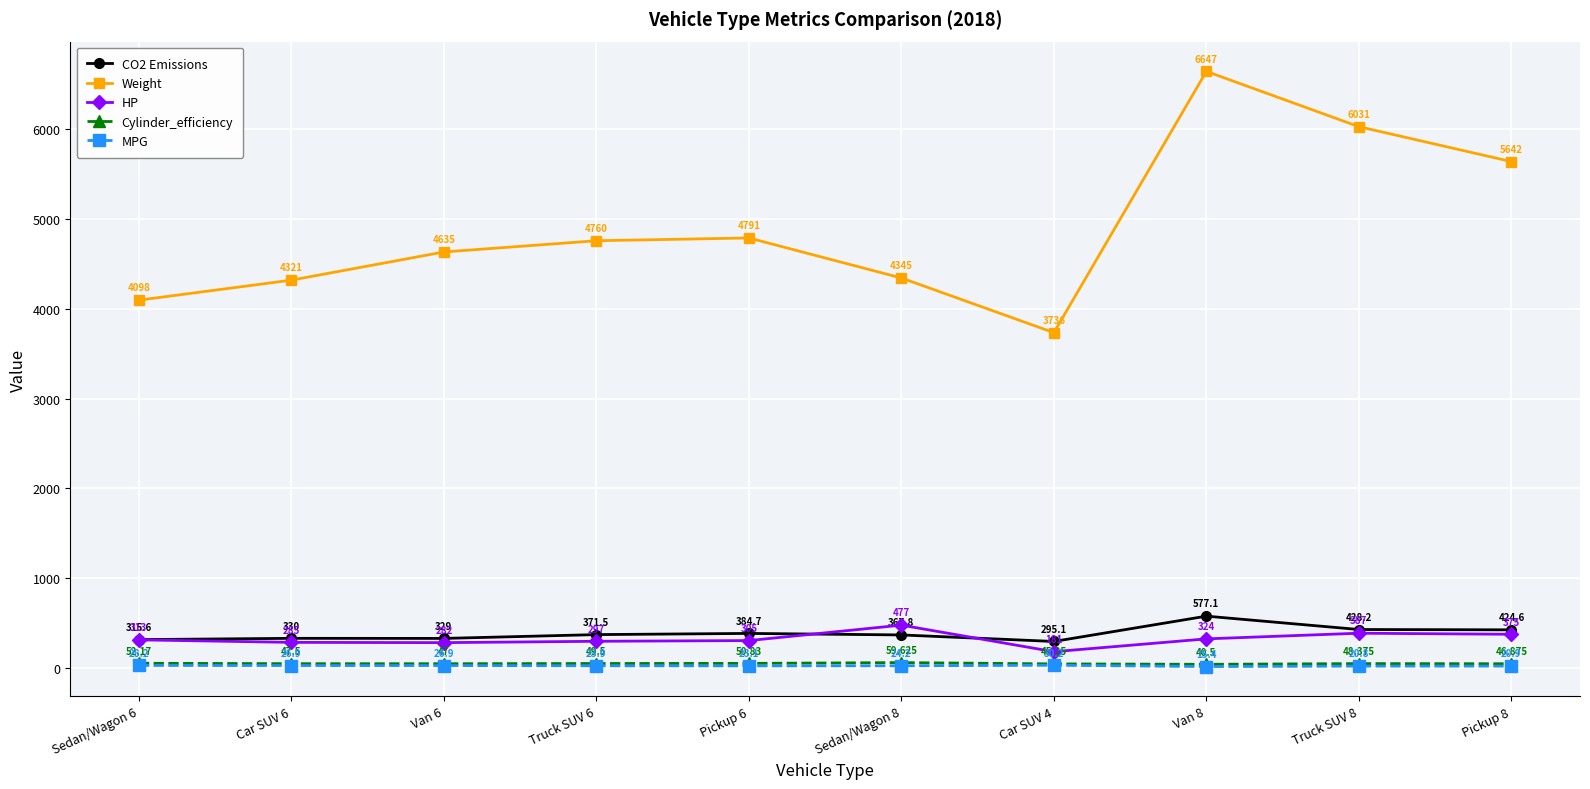

True or false: Cylinder_efficiency has more than 1 points higher than both neighbors.

True